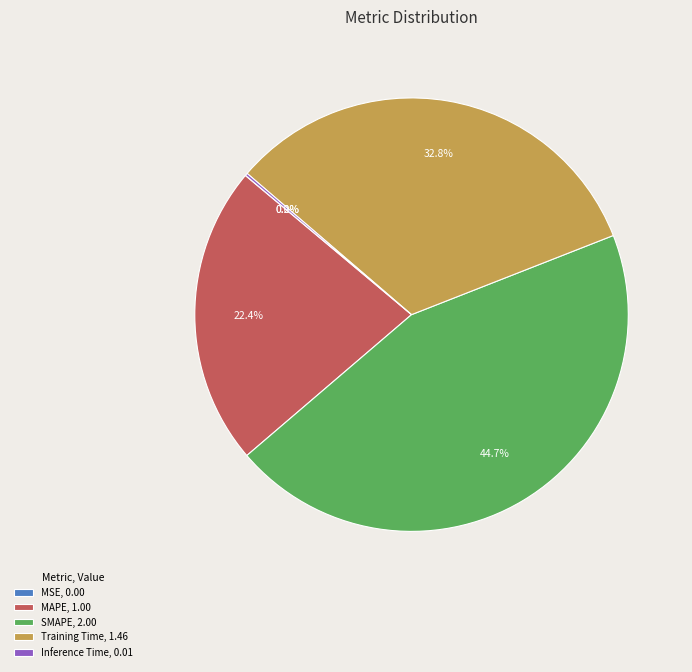

To the nearest percent, what is the average slice percentage?

20%